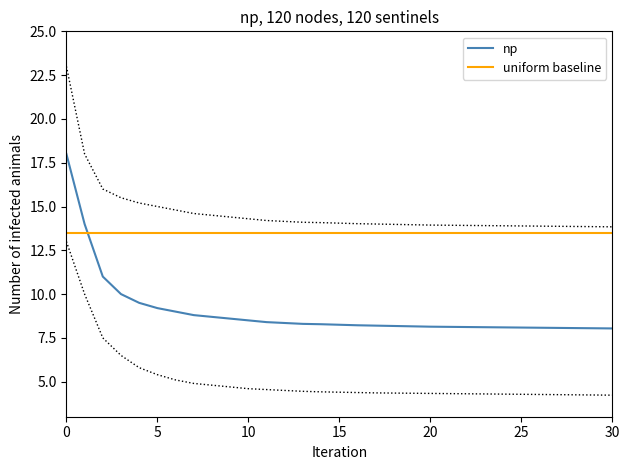

How many distinct data groups are displayed?

2